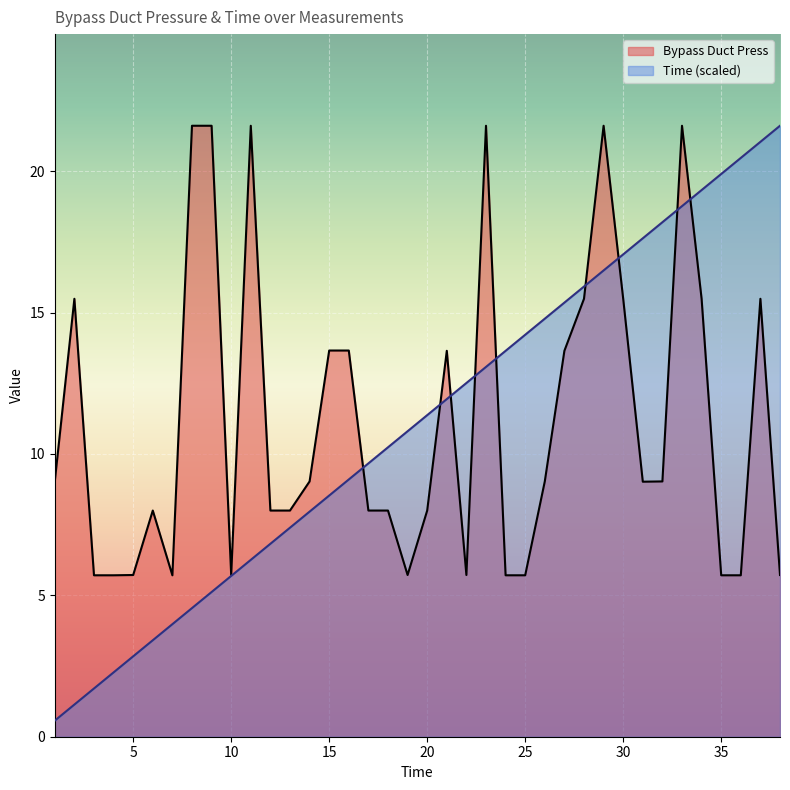

Reading right to left, extract all data points from this chart.

Bypass Duct Press: 5.7	15.5	5.7	5.7	15.5	21.6	9.0	9.0	15.5	21.6	15.5	13.7	9.0	5.7	5.7	21.6	5.7	13.7	8.0	5.7	8.0	8.0	13.7	13.7	9.0	8.0	8.0	21.6	5.7	21.6	21.6	5.7	8.0	5.7	5.7	5.7	15.5	9.0
Time: 21.6	21.0	20.5	19.9	19.3	18.8	18.2	17.6	17.1	16.5	15.9	15.4	14.8	14.2	13.6	13.1	12.5	11.9	11.4	10.8	10.2	9.7	9.1	8.5	8.0	7.4	6.8	6.3	5.7	5.1	4.5	4.0	3.4	2.8	2.3	1.7	1.1	0.6